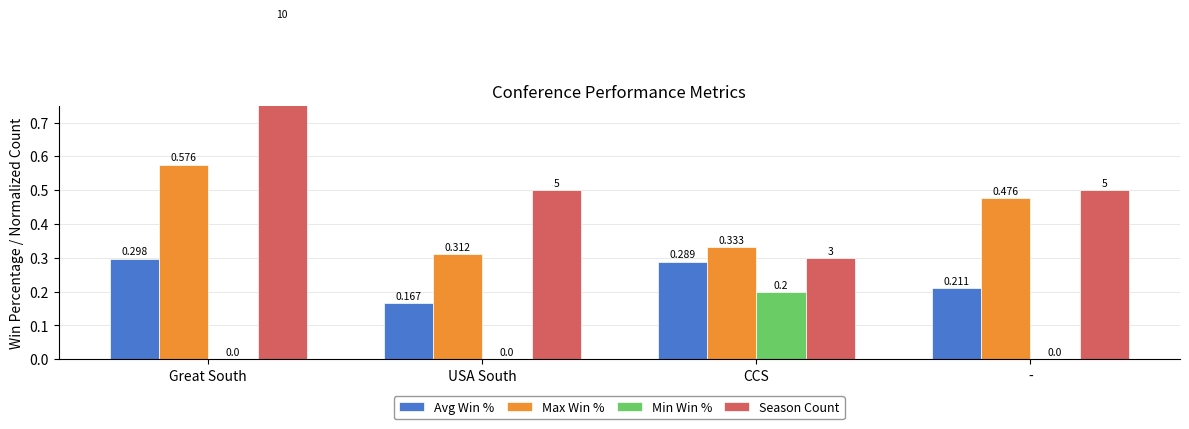

What is the label of the 3rd bar from the right?

USA South